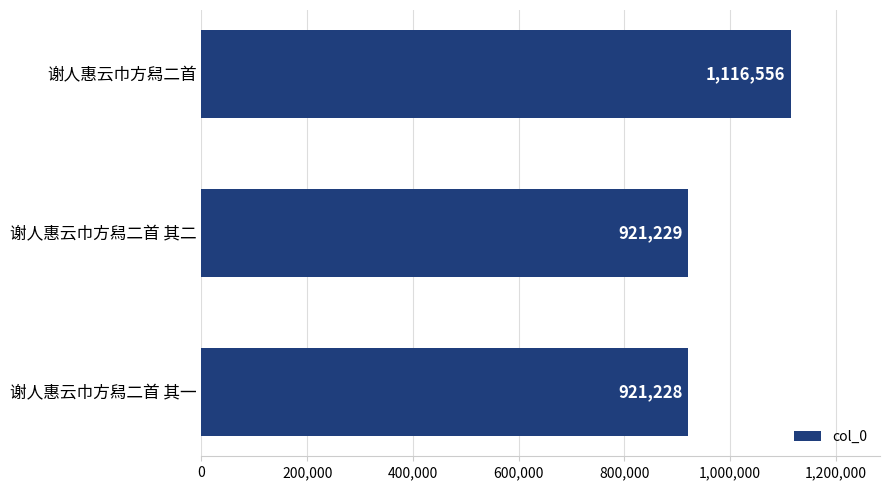

What is the maximum value shown in the chart?

1116556